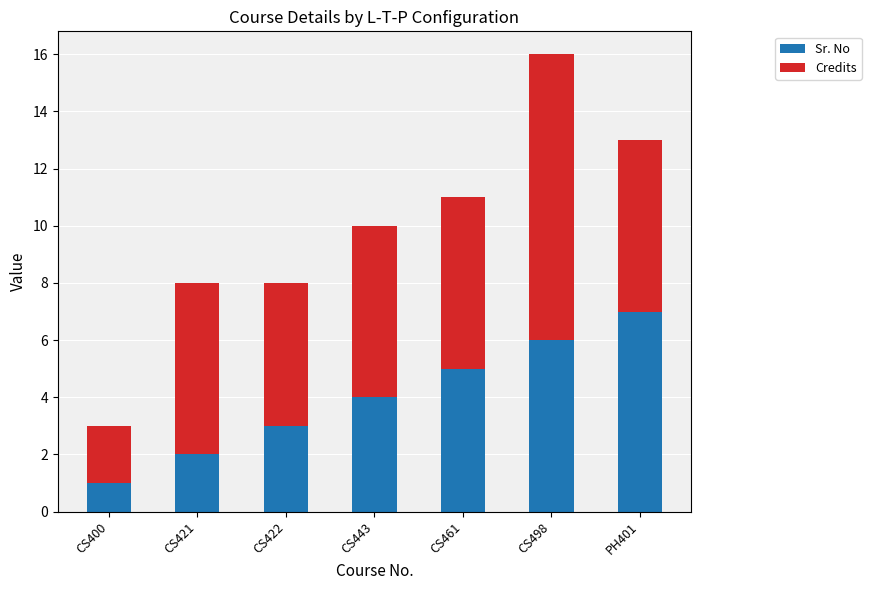

How many bars are there in total?

7